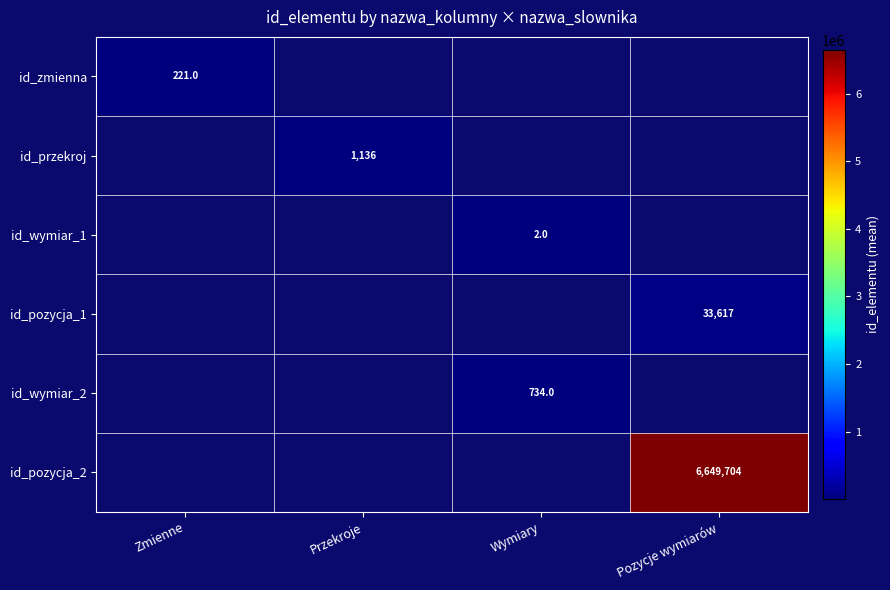

True or false: id_wymiar_1 has a value of 3 at Wymiary.

False